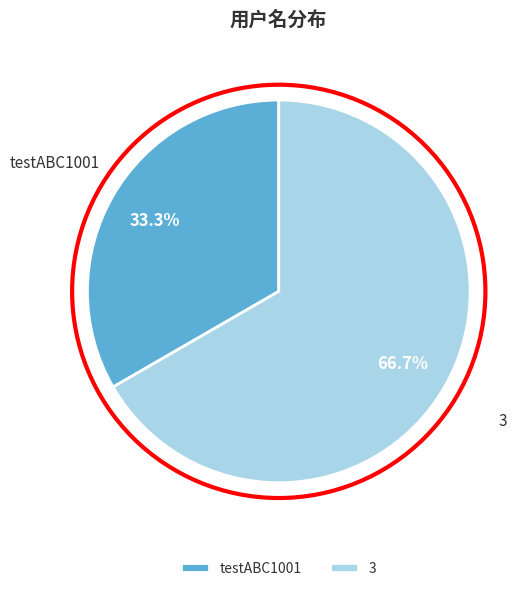

How many slices are in this pie chart?

2